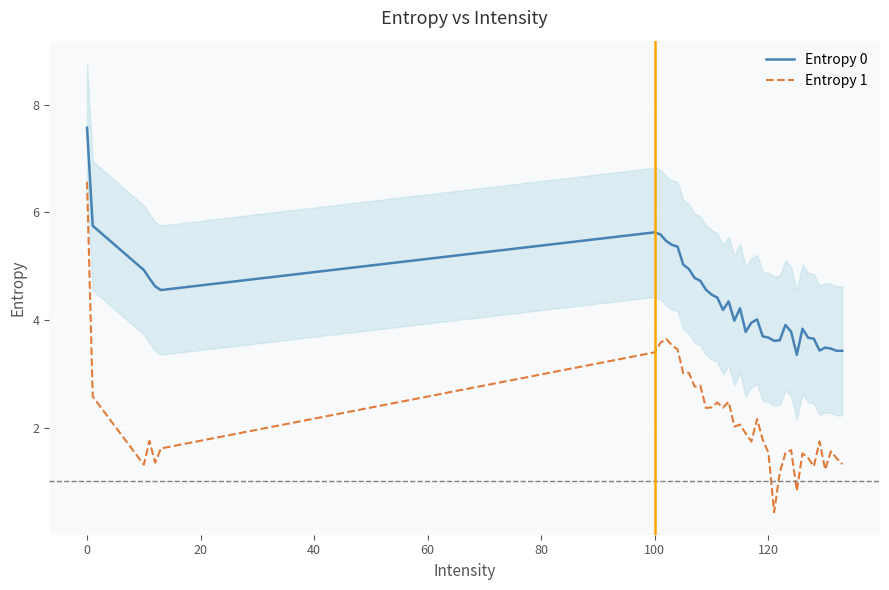

What is the approximate value of Entropy 0 at 120?

3.7